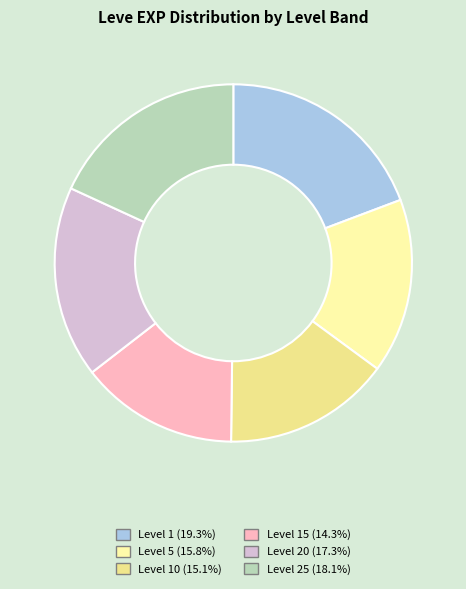

How many segments does this pie chart have?

6